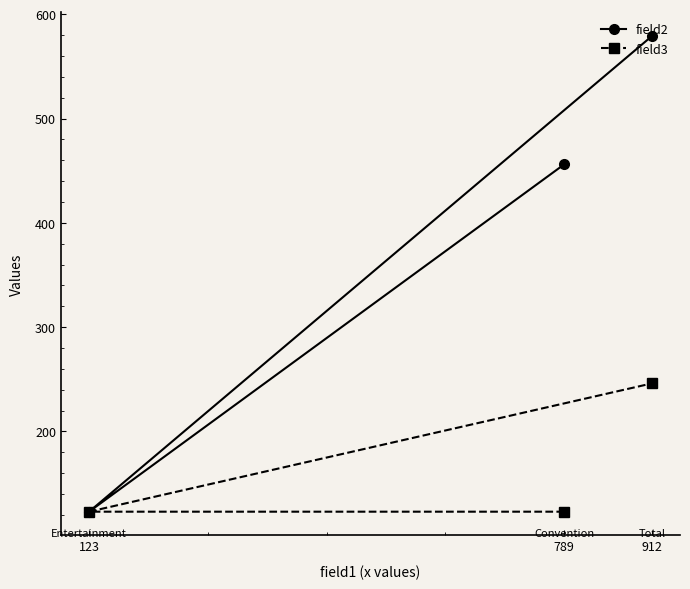

Where is field3 nearest to the value 184?

789